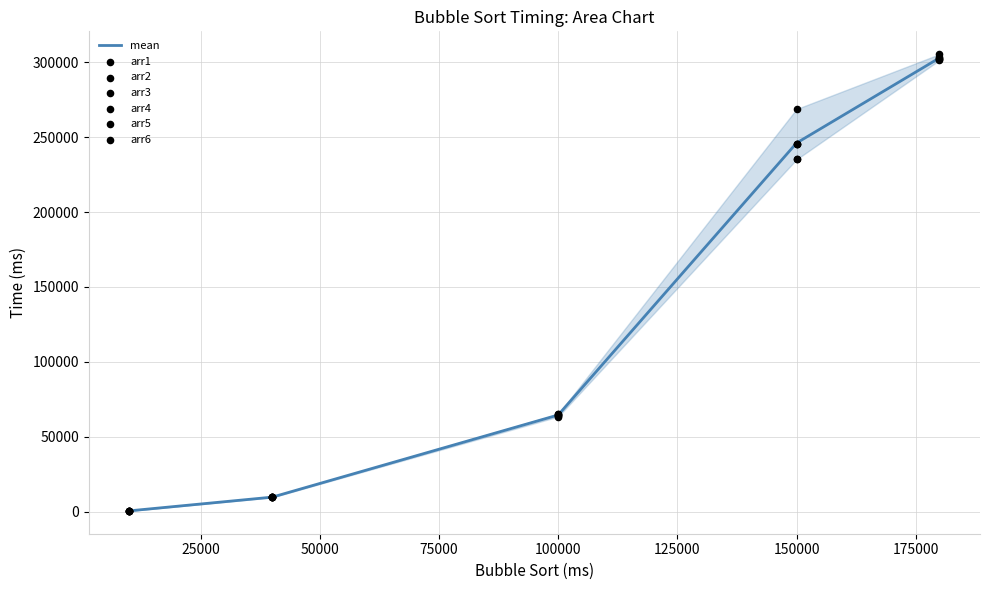

At which label is mean closest to 151731?

100000